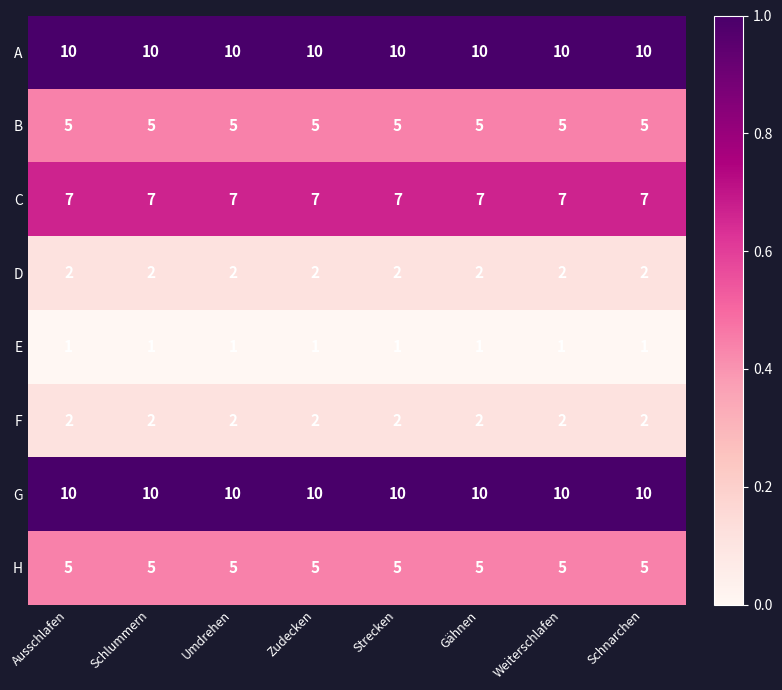

What value does the G series have at Schlummern?

10